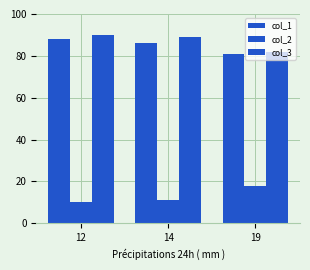

Which series has the largest range (max minus min)?

col_2